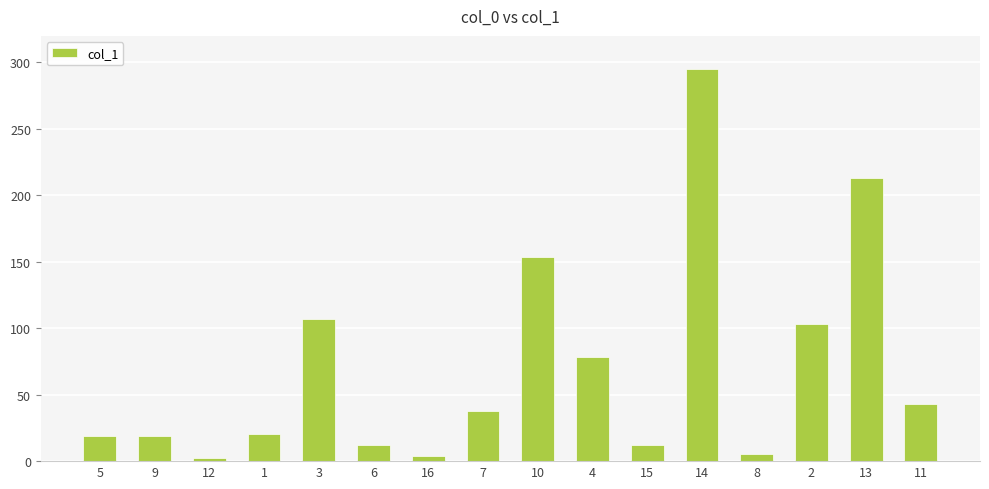

How many categories are shown in the chart?

16